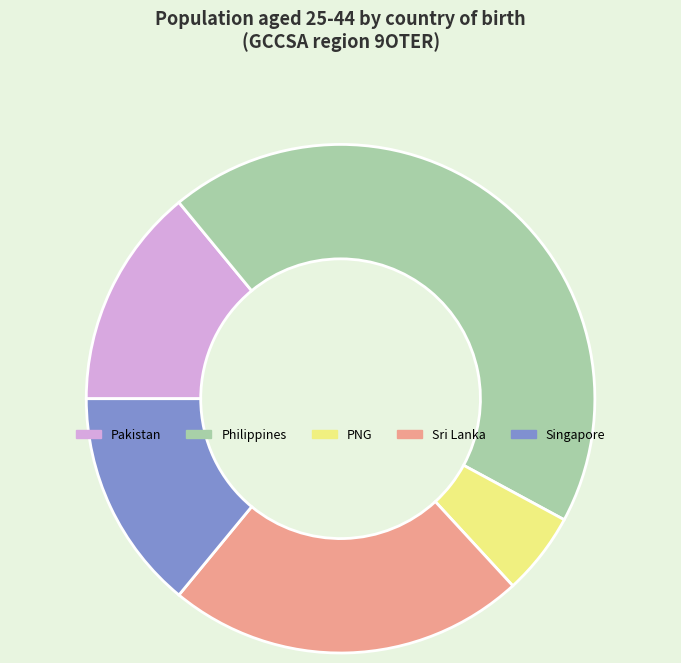

Count the number of slices in the pie.

5